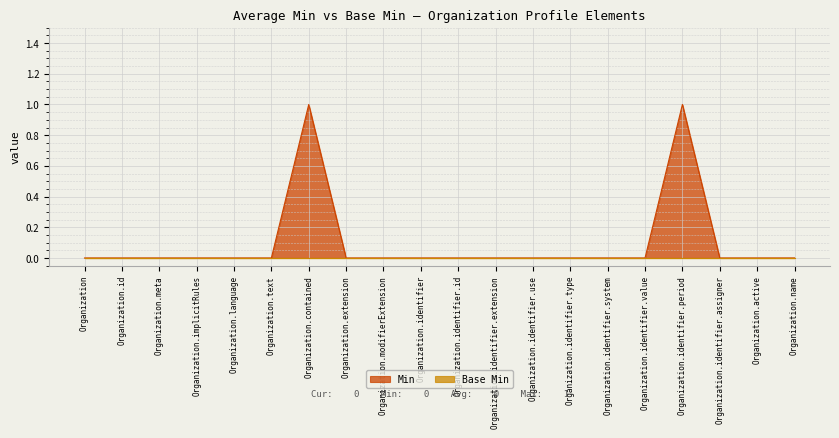

What position from the right is Organization.identifier.extension?

9